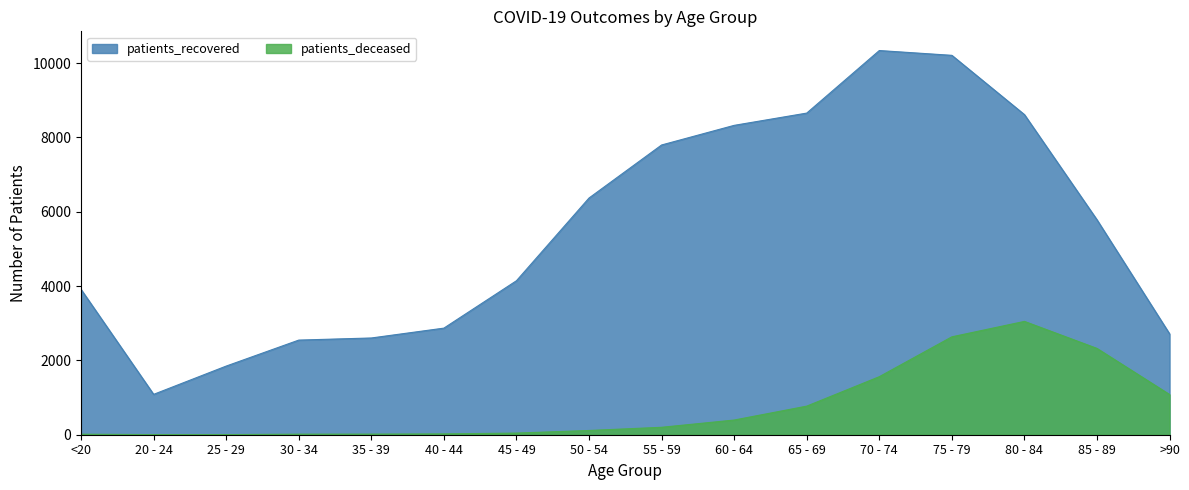

List the labels in order of patients_deceased value, smallest first.

20 - 24, 25 - 29, <20, 30 - 34, 35 - 39, 40 - 44, 45 - 49, 50 - 54, 55 - 59, 60 - 64, 65 - 69, >90, 70 - 74, 85 - 89, 75 - 79, 80 - 84